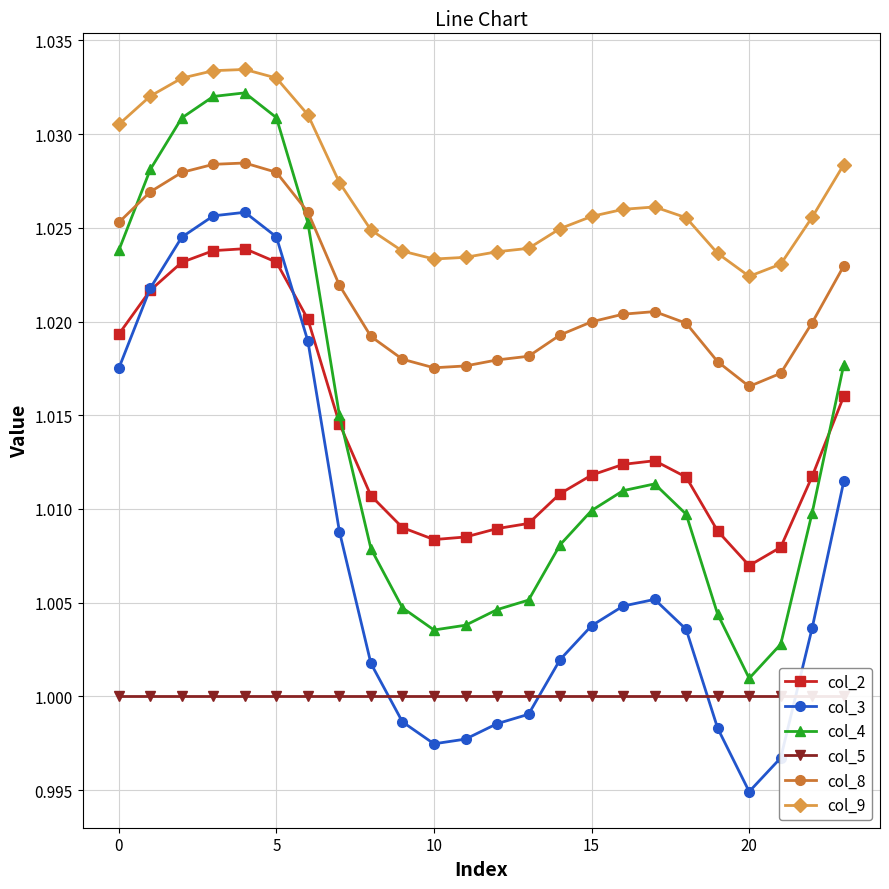

True or false: col_3 has more than 1 interior local peaks.

True